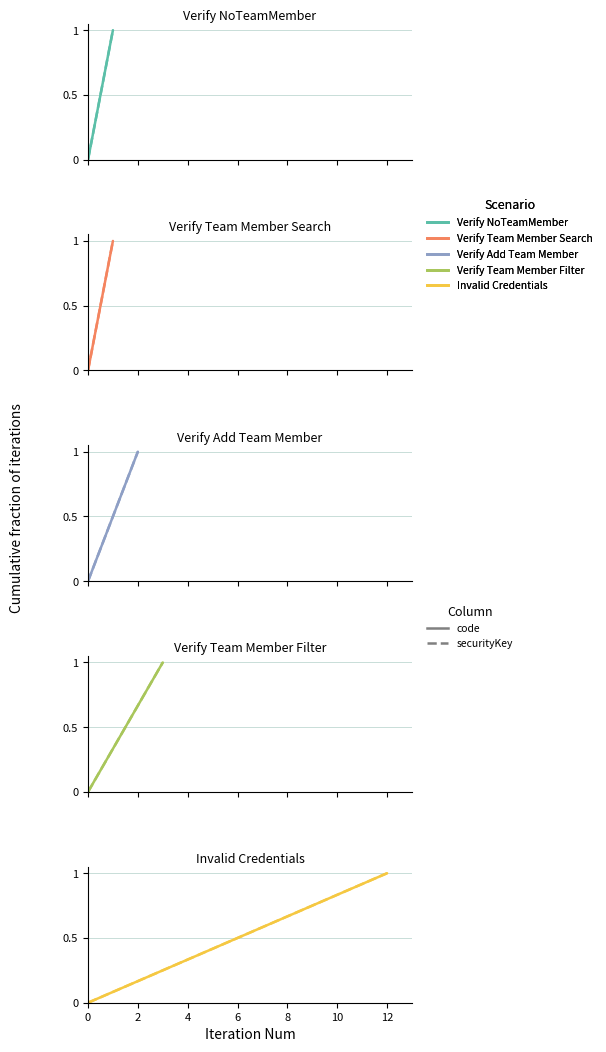

What is the label of the 3rd point from the right?

10